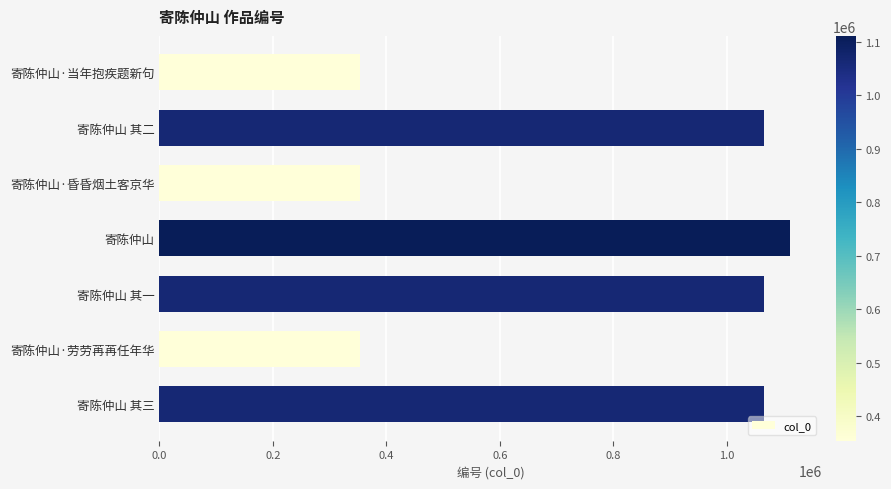

What is the value of the 4th bar from the top?

1111335